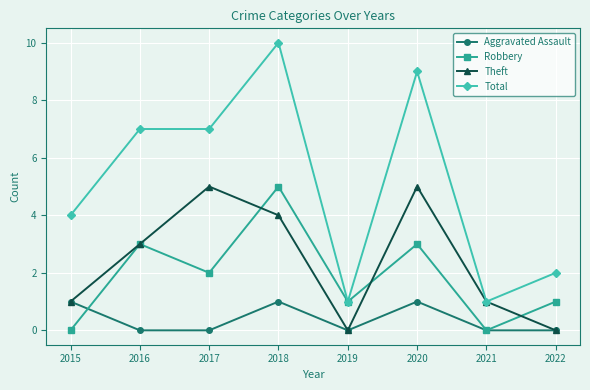

Reading left to right, extract all data points from this chart.

Aggravated Assault: 2015=1	2016=0	2017=0	2018=1	2019=0	2020=1	2021=0	2022=0
Robbery: 2015=0	2016=3	2017=2	2018=5	2019=1	2020=3	2021=0	2022=1
Theft: 2015=1	2016=3	2017=5	2018=4	2019=0	2020=5	2021=1	2022=0
Total: 2015=4	2016=7	2017=7	2018=10	2019=1	2020=9	2021=1	2022=2